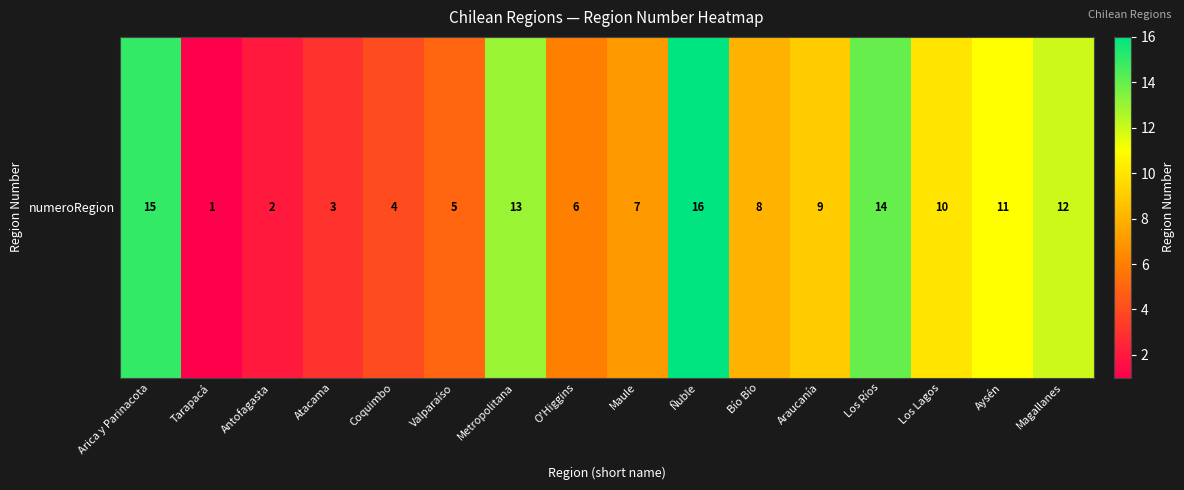

The value at Los Ríos is 9. True or false?

False